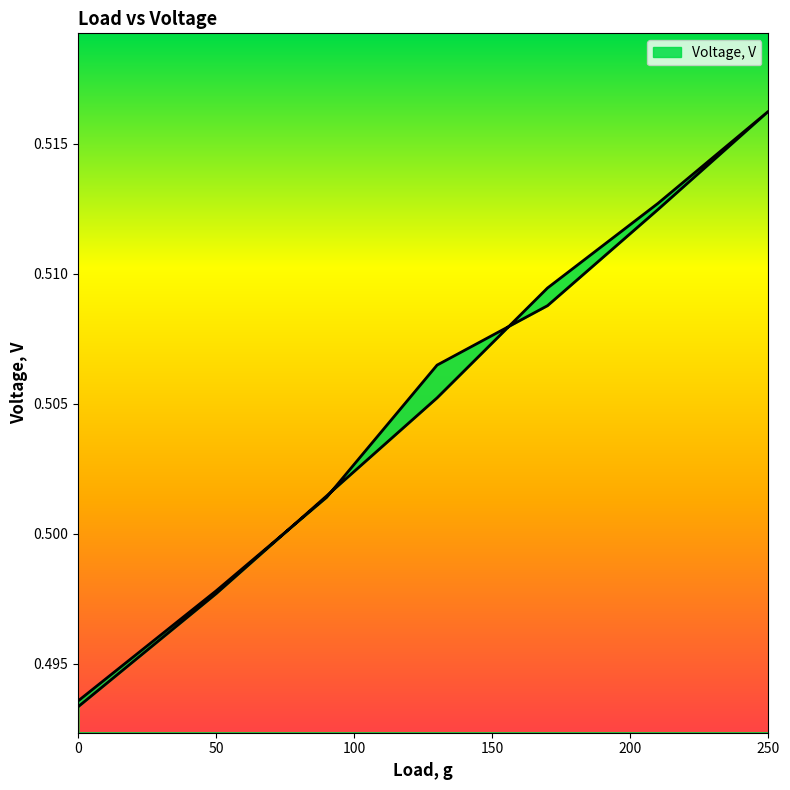

Is it true that the value at 50 is 0.2?

False